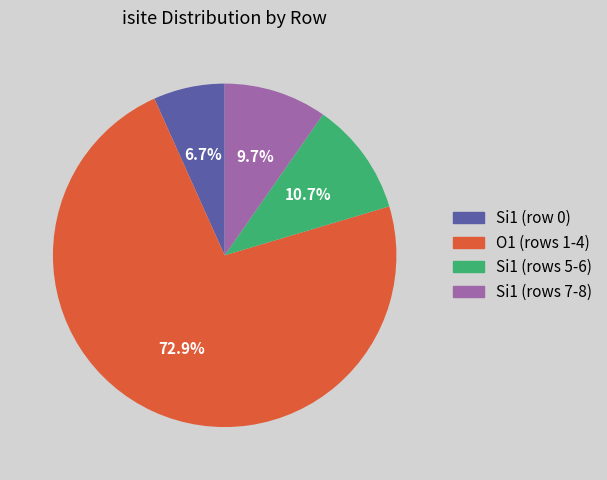

Is there a majority slice in this chart?

Yes